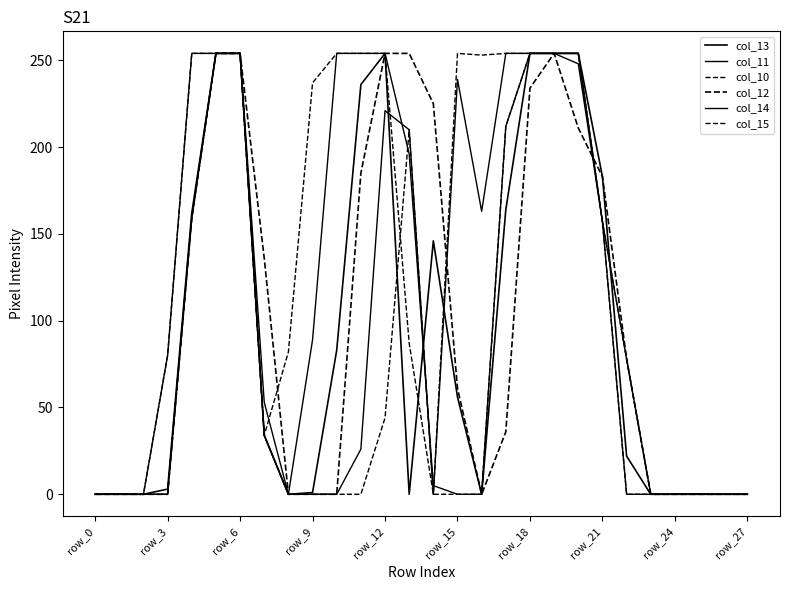

How many lines are shown in the chart?

6